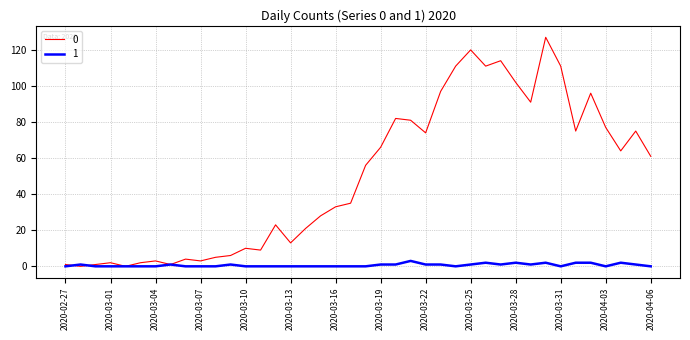

True or false: 1 has more than 2 points higher than both neighbors.

True